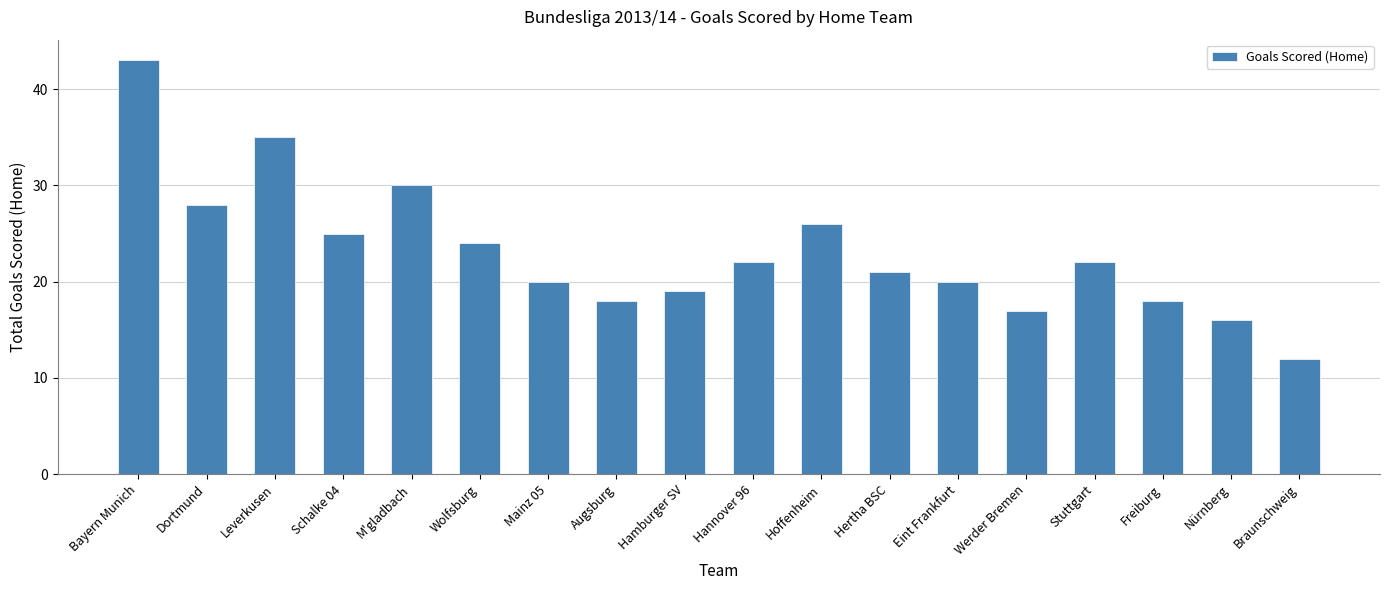

What is the label of the 1st bar from the right?

Braunschweig